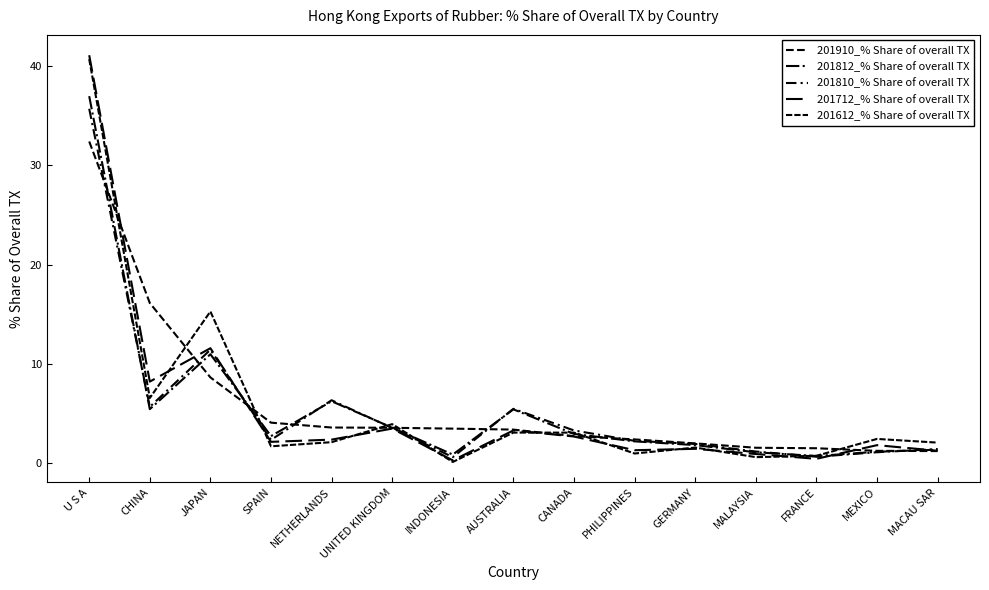

Where do 201810_% Share of overall TX and 201612_% Share of overall TX first cross each other?

JAPAN and SPAIN